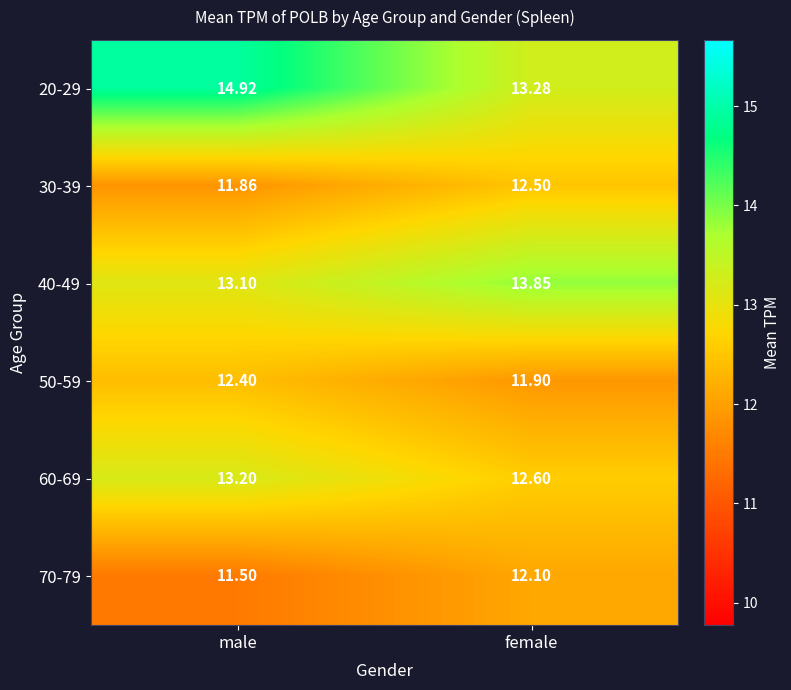

At which category is the sum across all series the highest?

male